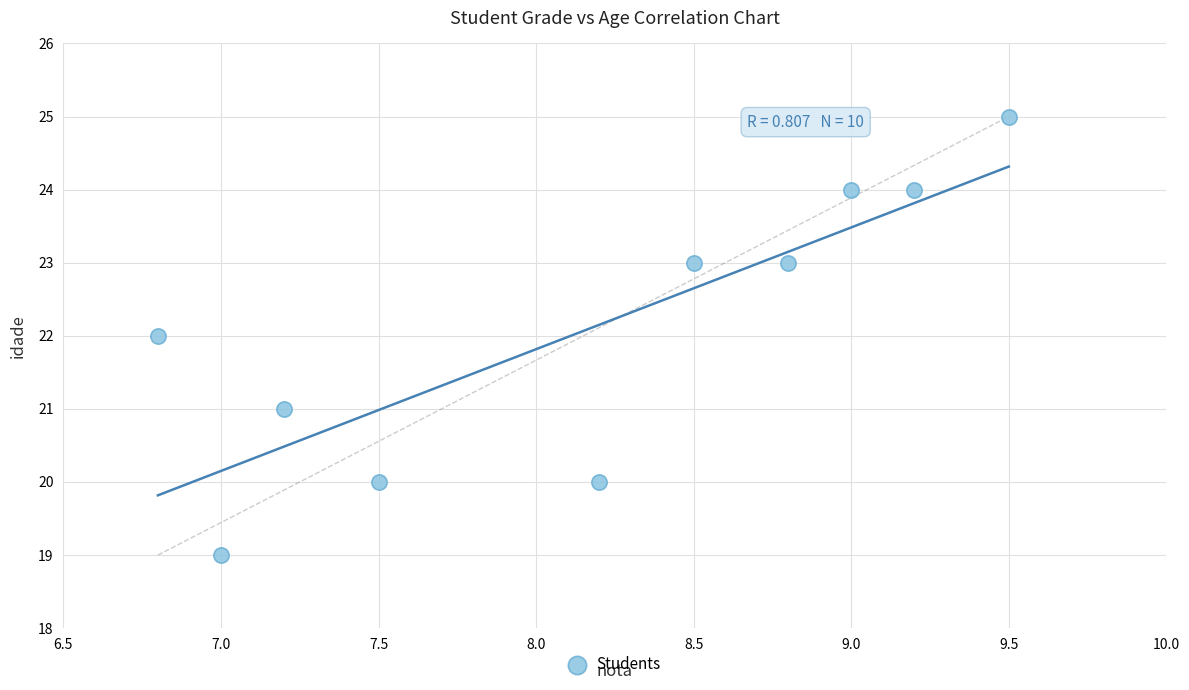

What is the range of Y values (max minus min)?

6